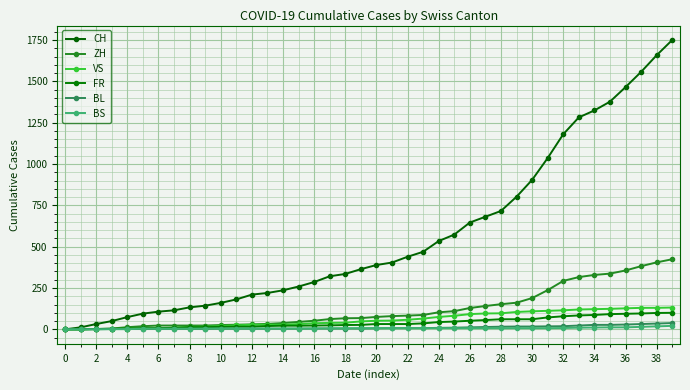

What is the difference between the second highest and minimum values in the FR series?

99